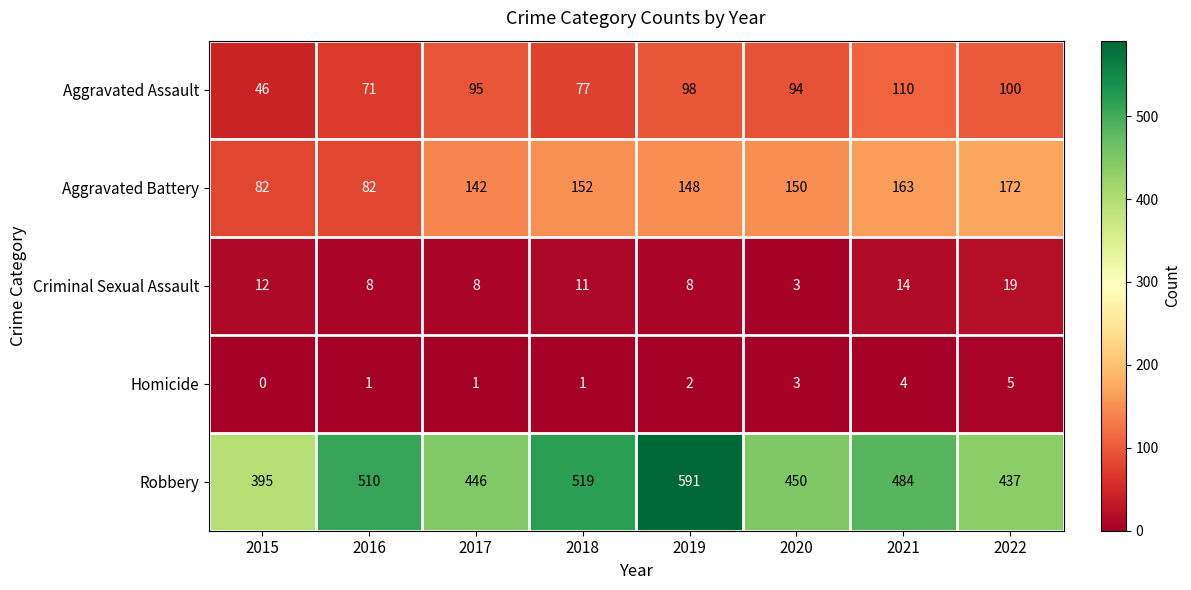

At which category is the sum across all series the highest?

2019